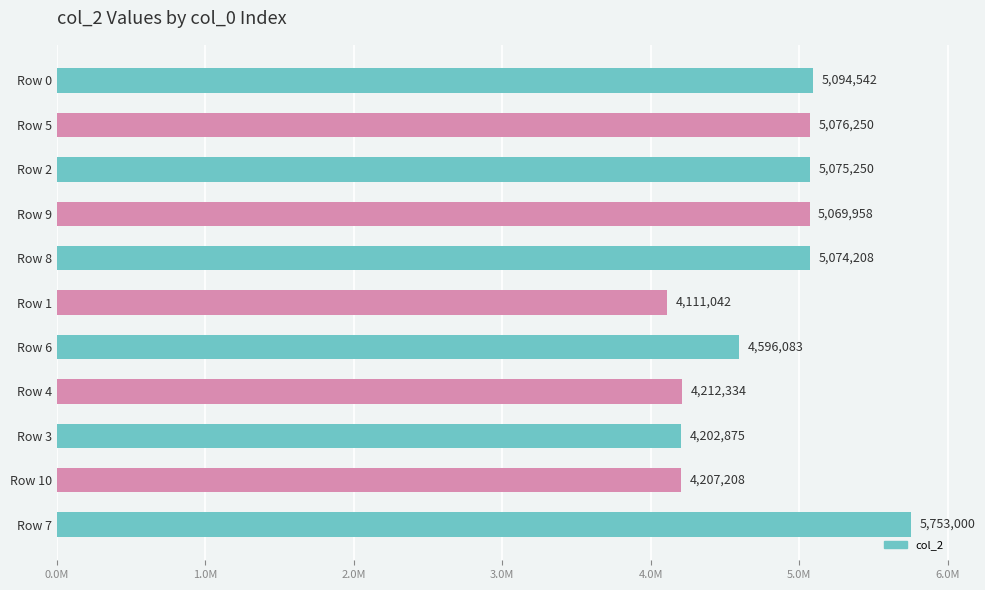

How many distinct data groups are displayed?

1